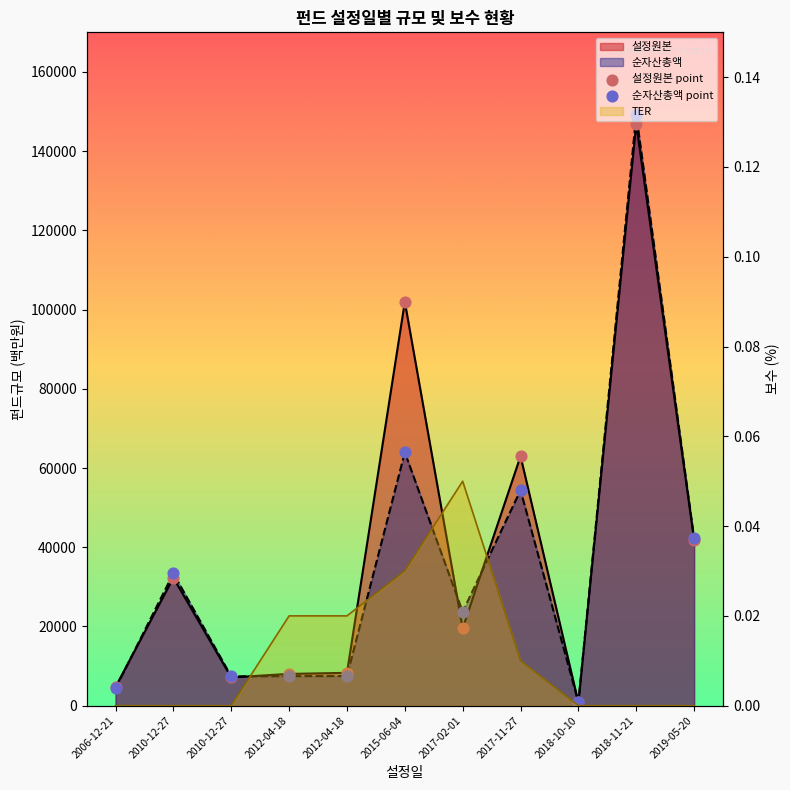

Which series has the largest total across all categories?

설정원본 point